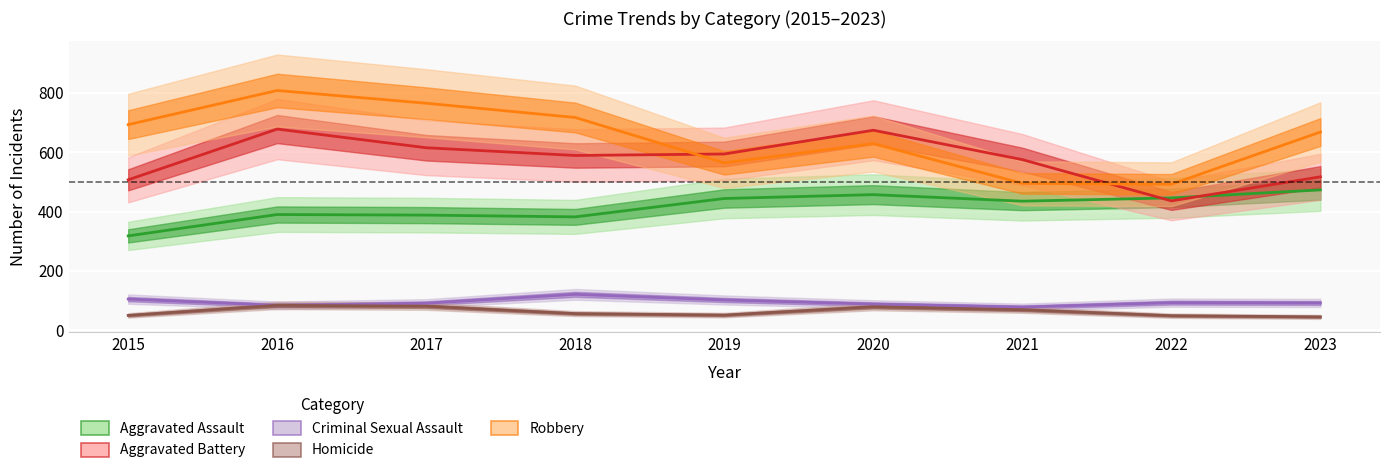

Reading left to right, list all the values displayed in this chart.

Aggravated Assault: 2015=318	2016=390	2017=388	2018=382	2019=444	2020=457	2021=435	2022=446	2023=473
Aggravated Battery: 2015=507	2016=678	2017=615	2018=589	2019=594	2020=674	2021=575	2022=436	2023=517
Criminal Sexual Assault: 2015=105	2016=84	2017=91	2018=121	2019=102	2020=88	2021=78	2022=93	2023=92
Homicide: 2015=50	2016=84	2017=81	2018=56	2019=51	2020=79	2021=69	2022=49	2023=45
Robbery: 2015=693	2016=808	2017=765	2018=717	2019=564	2020=629	2021=495	2022=492	2023=668